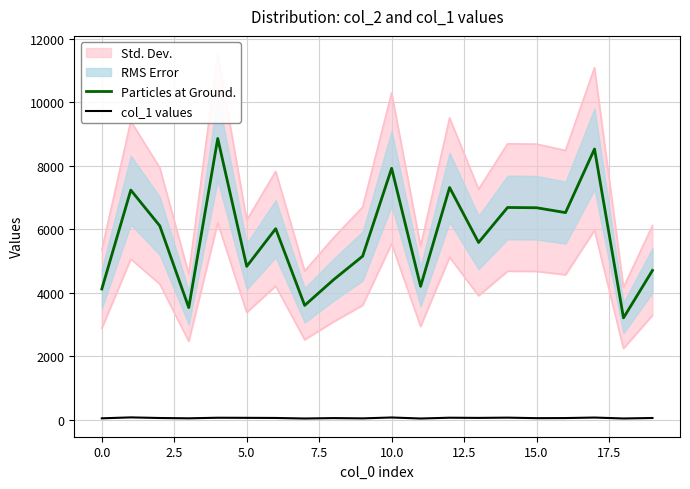

What is the value of the Particles at Ground. point at the 8th from the left?

3601